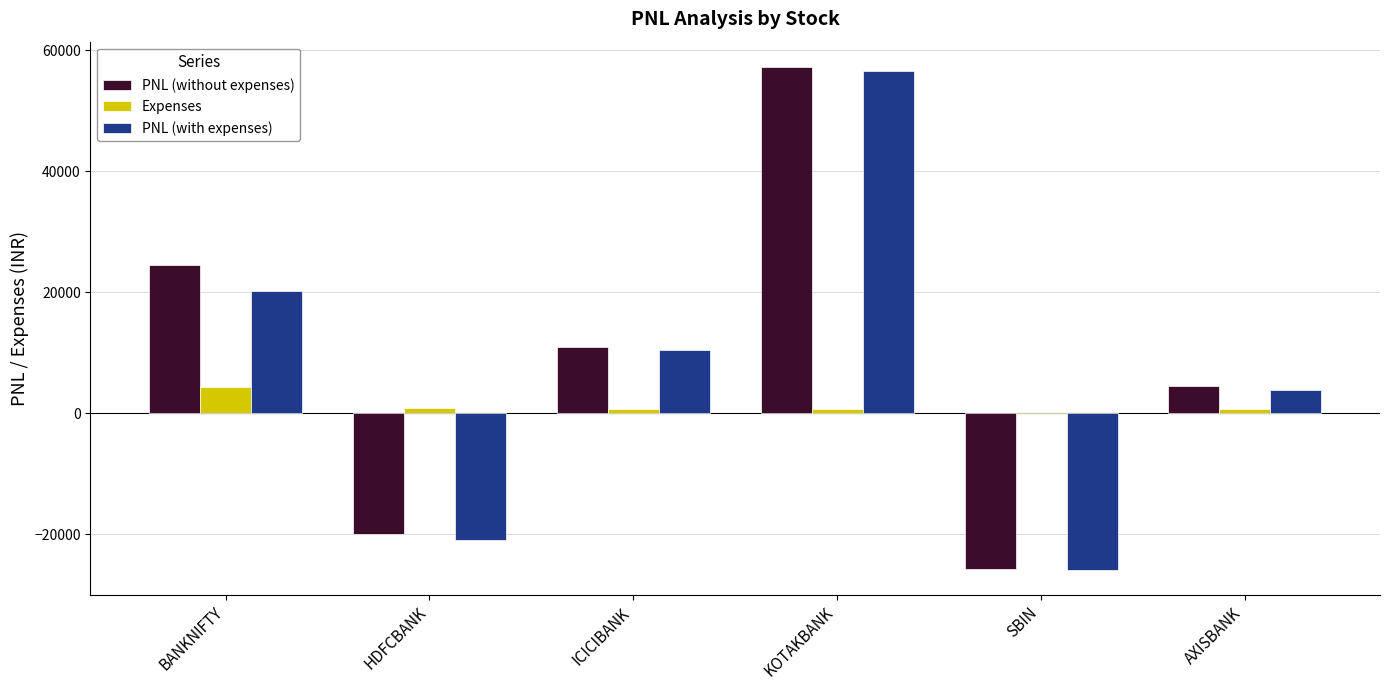

Between BANKNIFTY and KOTAKBANK, which series saw the biggest shift?

PNL (with expenses)